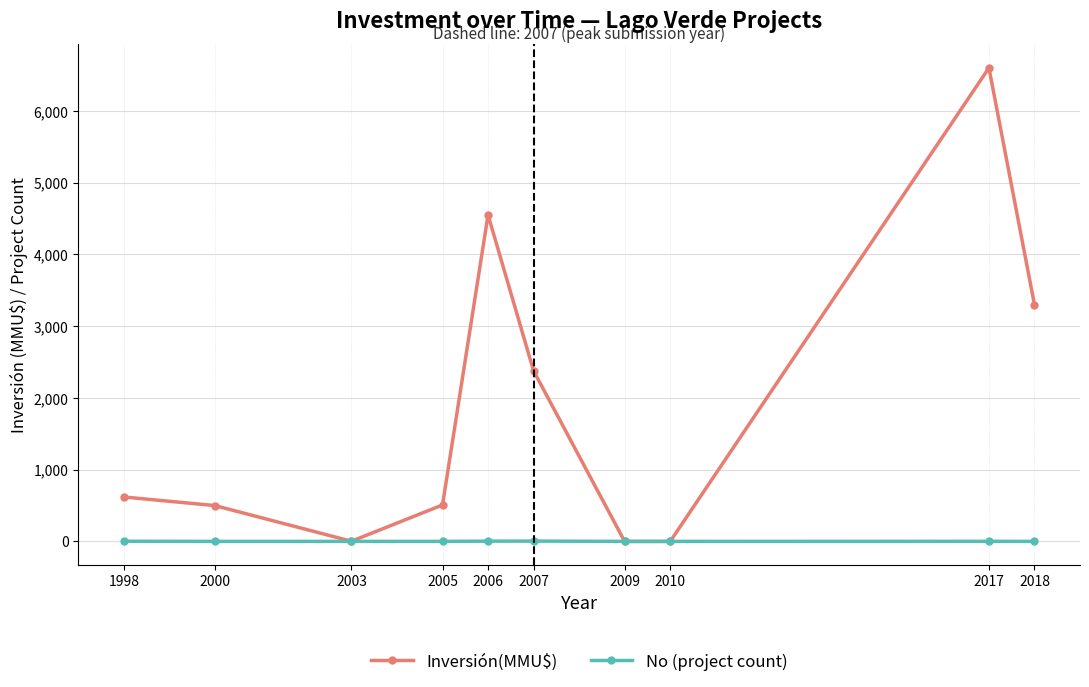

What is the sum of all No (project count) values?

20